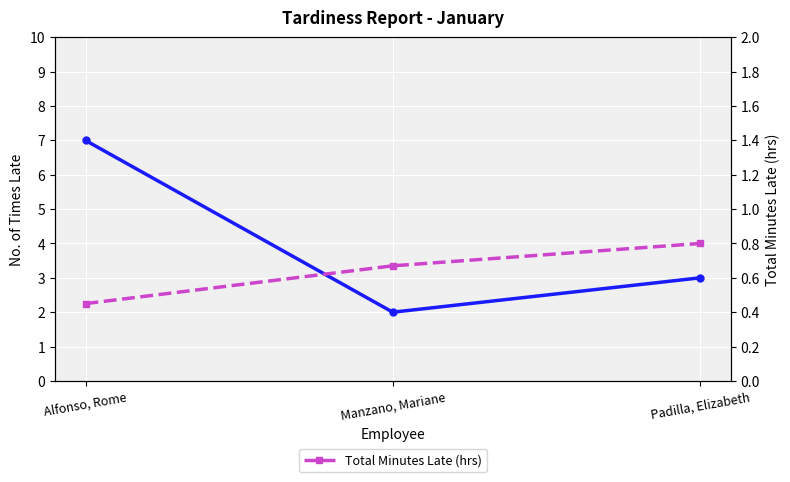

The No. of Times Late series shows 7.0 at Alfonso, Rome. True or false?

True